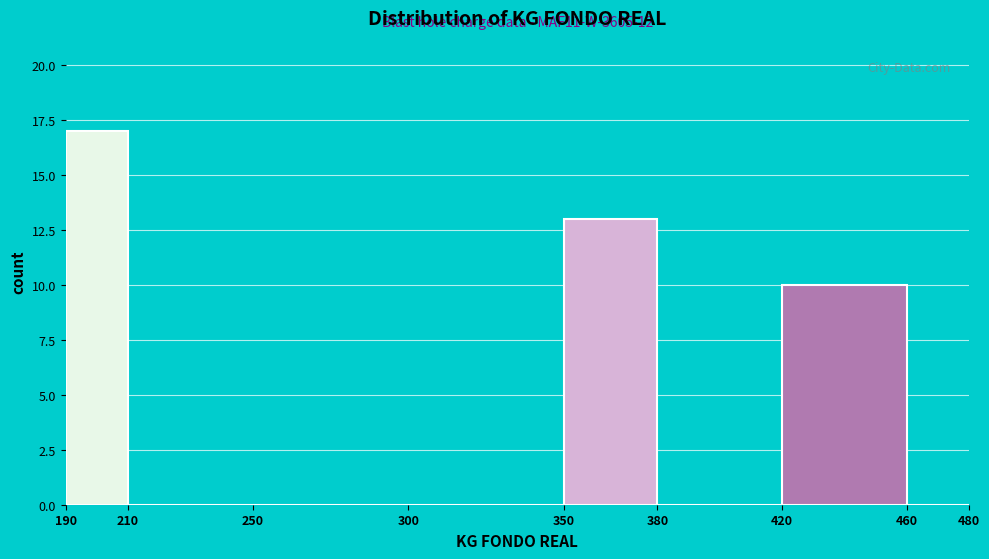

Over which range of the x-axis is the bar tallest?

190 to 210